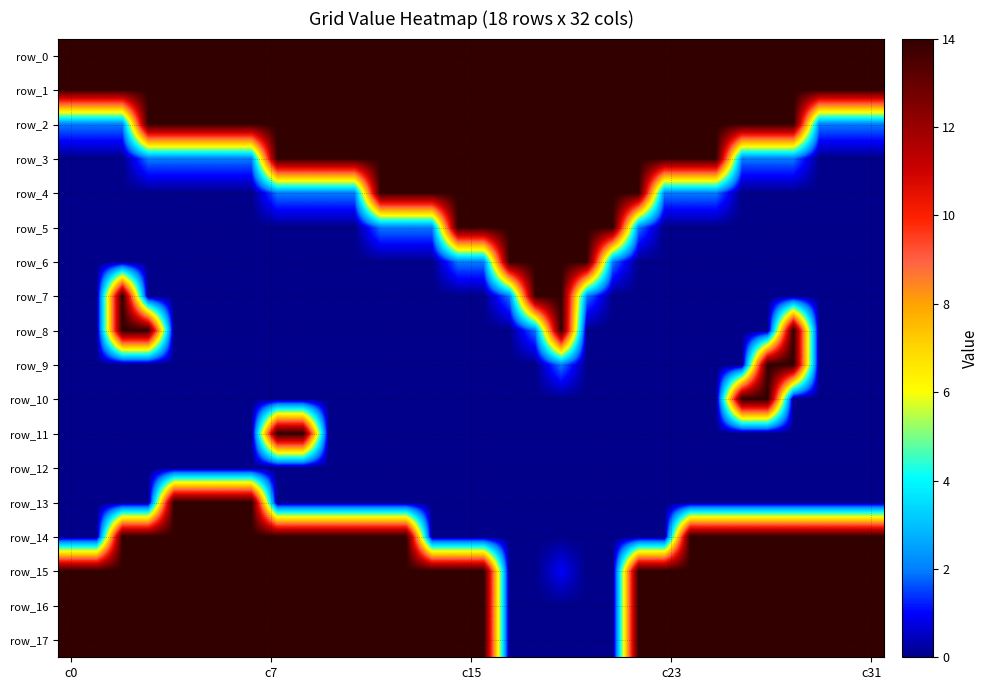

Rank the series by their maximum value, from lowest to highest.

row_12, row_0, row_1, row_2, row_3, row_4, row_5, row_6, row_7, row_8, row_9, row_10, row_11, row_13, row_14, row_15, row_16, row_17